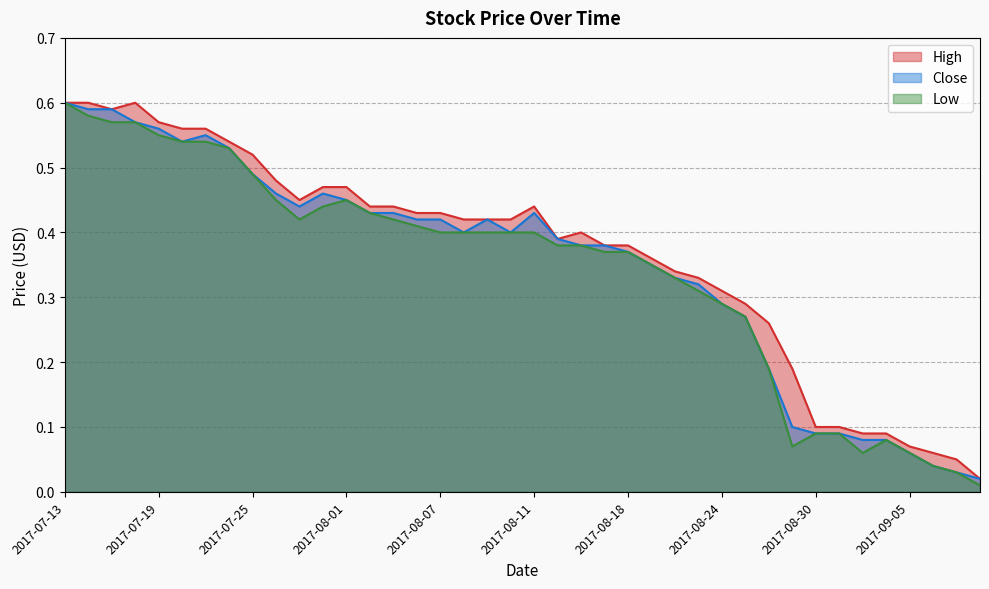

Reading left to right, extract all data points from this chart.

High: 0.6	0.6	0.6	0.6	0.6	0.6	0.6	0.5	0.5	0.5	0.5	0.5	0.5	0.4	0.4	0.4	0.4	0.4	0.4	0.4	0.4	0.4	0.4	0.4	0.4	0.4	0.3	0.3	0.3	0.3	0.3	0.2	0.1	0.1	0.1	0.1	0.1	0.1	0.1	0.0
Close: 0.6	0.6	0.6	0.6	0.6	0.5	0.6	0.5	0.5	0.5	0.4	0.5	0.5	0.4	0.4	0.4	0.4	0.4	0.4	0.4	0.4	0.4	0.4	0.4	0.4	0.3	0.3	0.3	0.3	0.3	0.2	0.1	0.1	0.1	0.1	0.1	0.1	0.0	0.0	0.0
Low: 0.6	0.6	0.6	0.6	0.6	0.5	0.5	0.5	0.5	0.5	0.4	0.4	0.5	0.4	0.4	0.4	0.4	0.4	0.4	0.4	0.4	0.4	0.4	0.4	0.4	0.3	0.3	0.3	0.3	0.3	0.2	0.1	0.1	0.1	0.1	0.1	0.1	0.0	0.0	0.0